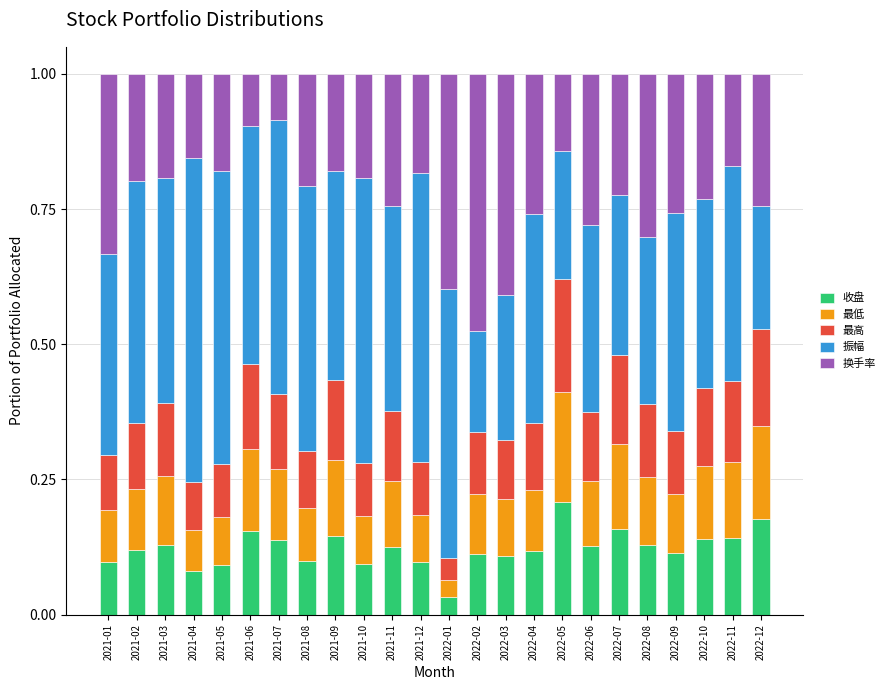

What are all the series names shown in the legend?

收盘, 最低, 最高, 振幅, 换手率